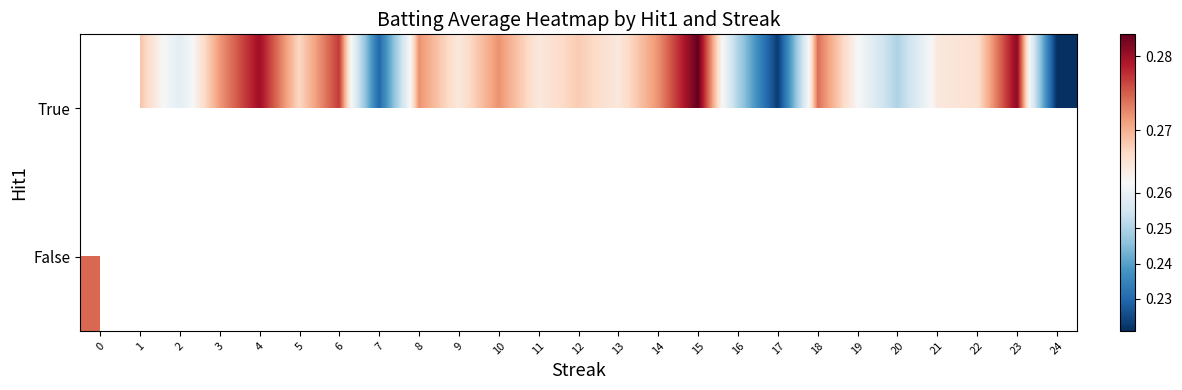

Rank the series by their maximum value, from lowest to highest.

True, False